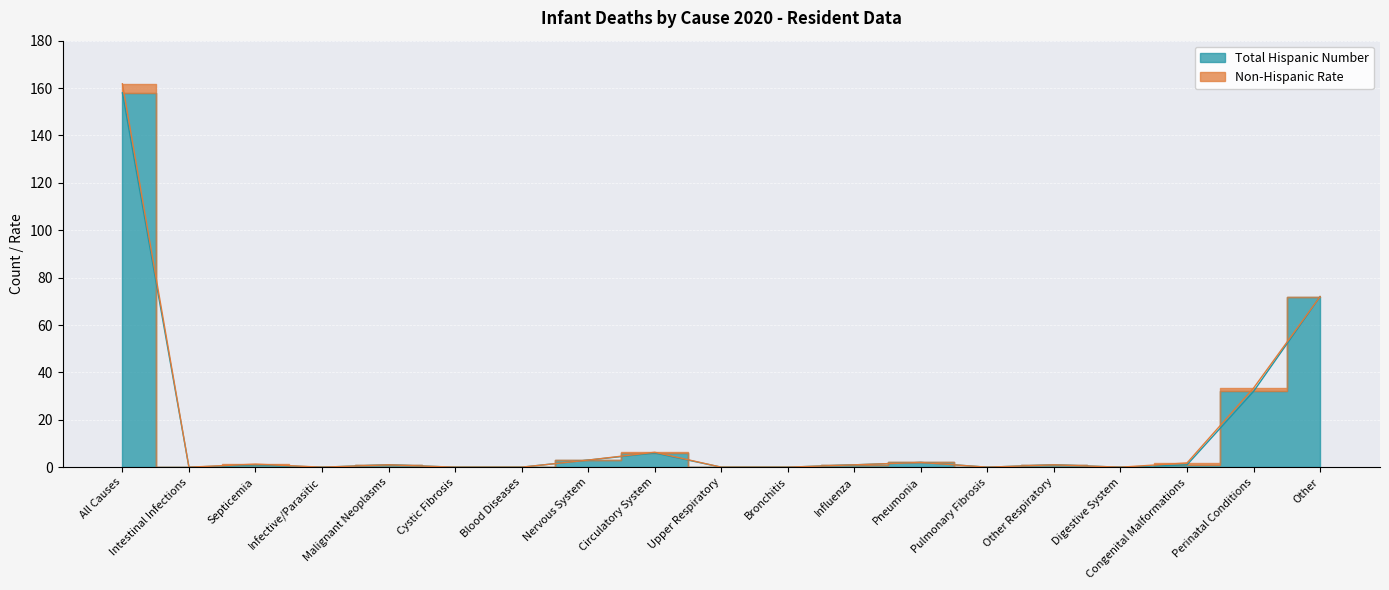

Reading left to right, what are all the values shown in this chart?

158	0	1	0	1	0	0	3	6	0	0	1	2	0	1	0	1	32	72